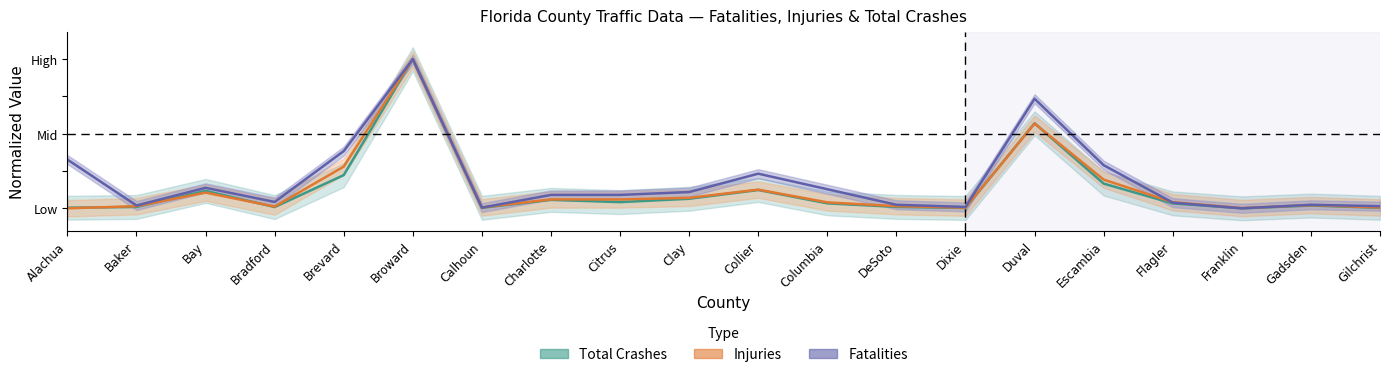

Which series has the largest total across all categories?

fatalities